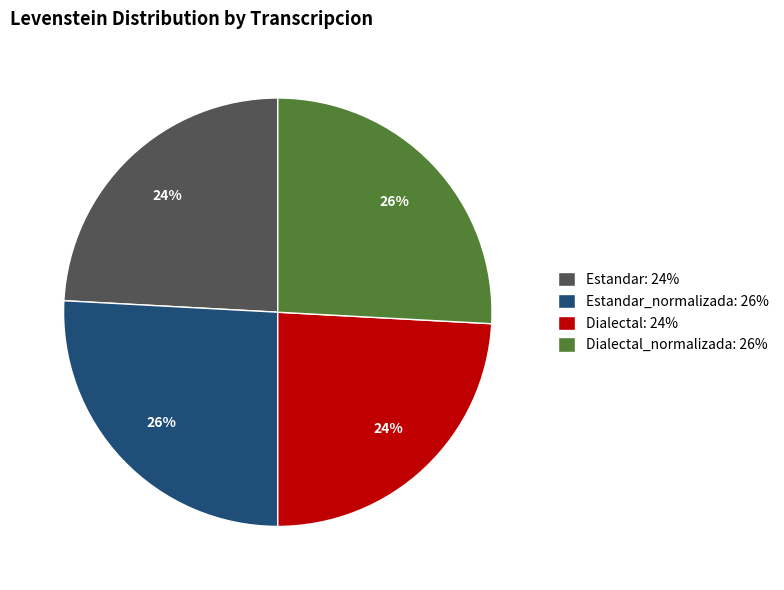

To the nearest percent, what portion does Estandar_normalizada: 26% represent?

26%